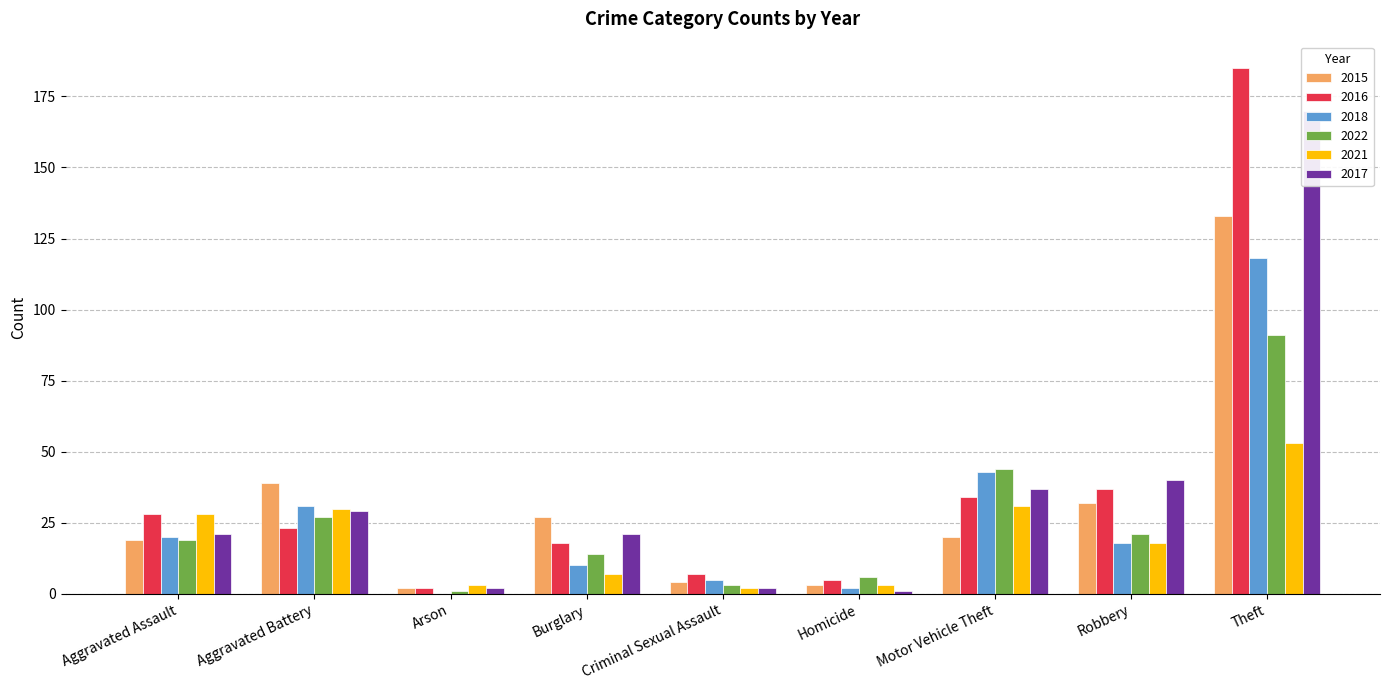

Are the bars grouped side by side (vs. stacked)?

Yes